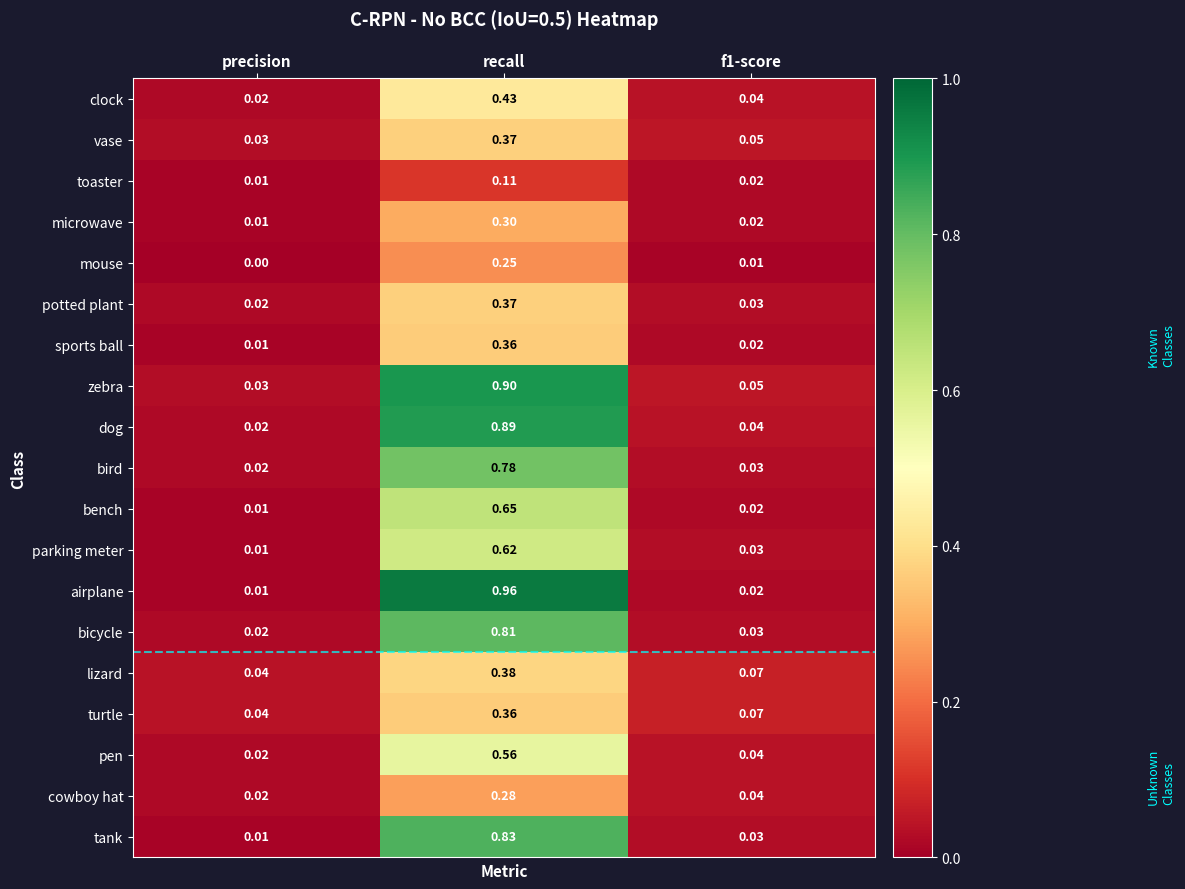

At which label does airplane reach its minimum?

precision